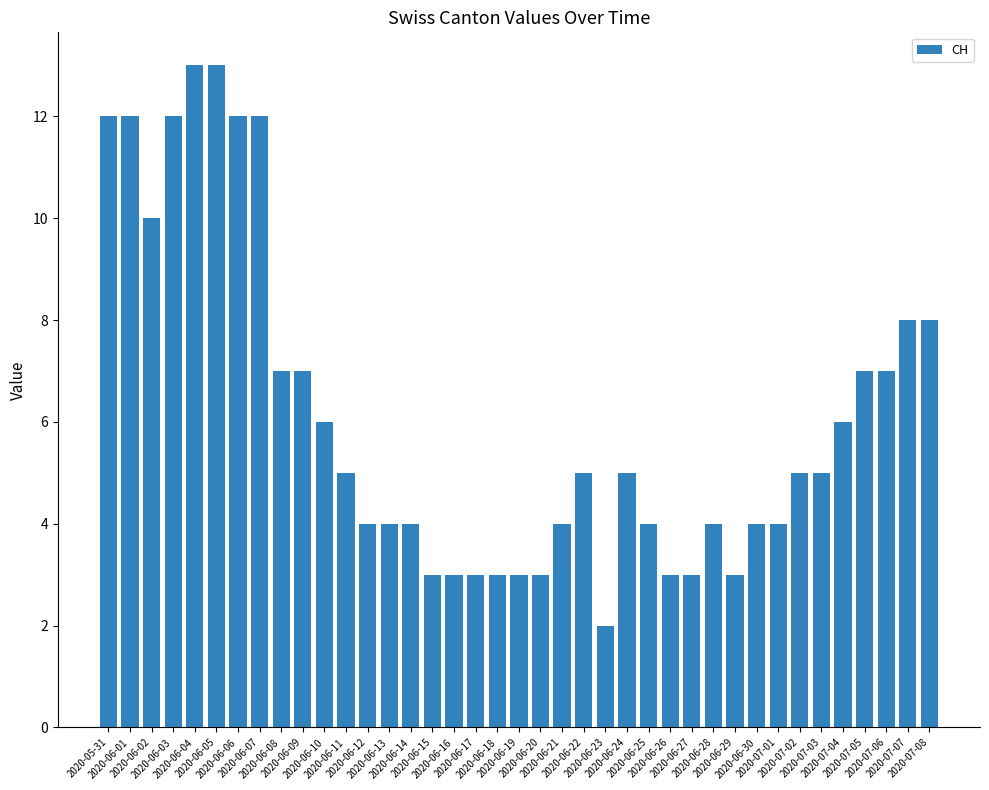

How many series are shown in this chart?

1